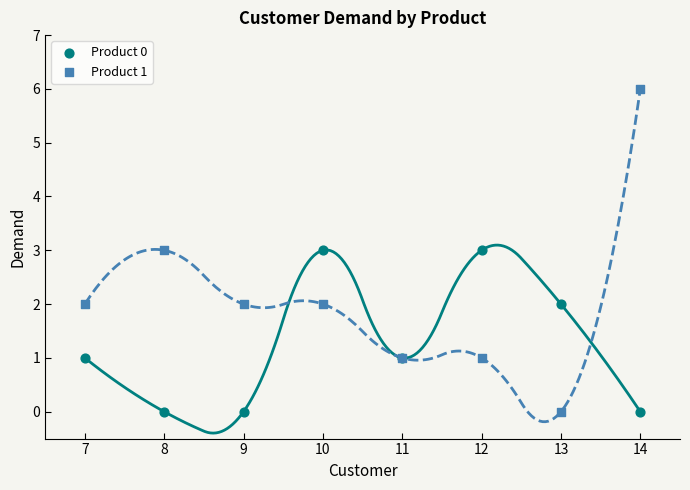

Which series reaches the maximum Y coordinate?

Product 1